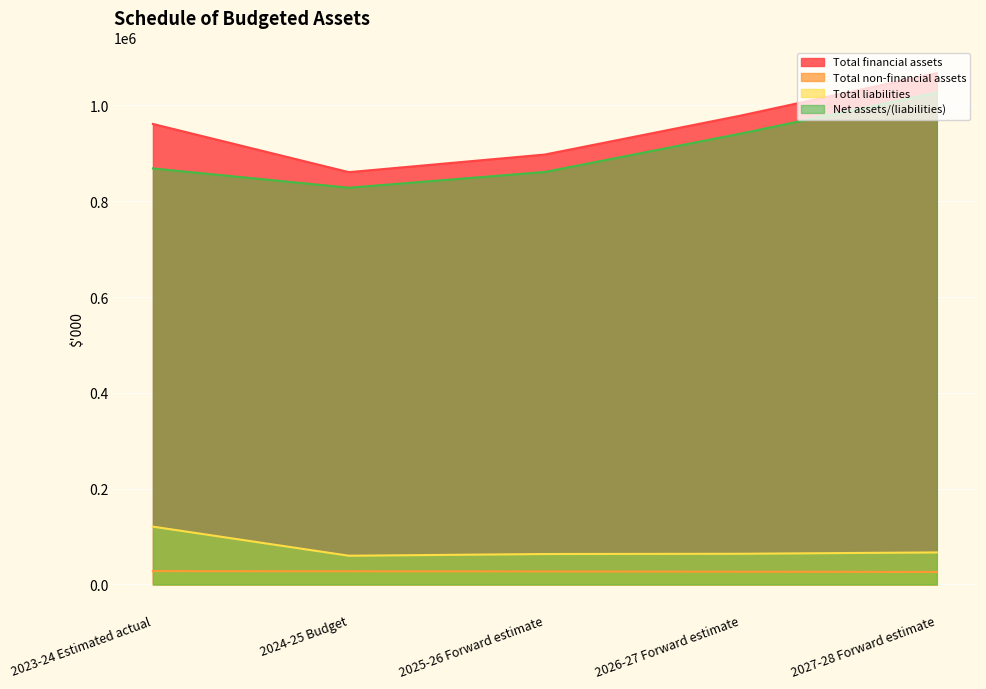

True or false: Total financial assets and Total non-financial assets intersect in this chart.

False